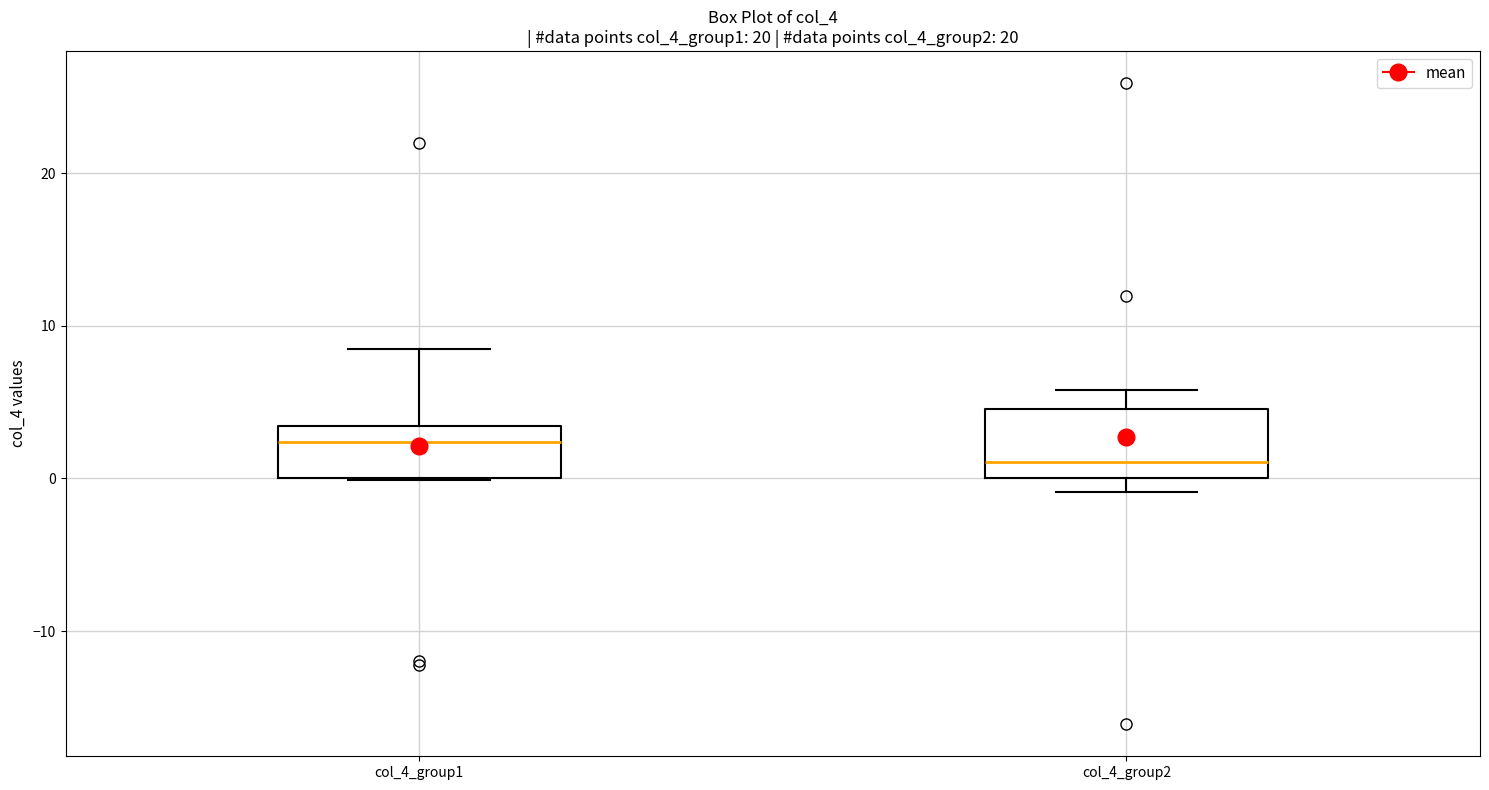

Reading left to right, transcribe this box plot: for each box, give where its median line is, the range the box spans, and where its two whiskers end, as read against the y-axis. The values are not printed on the chart, so give them approximately, as read against the axis.

col_4_group1: median 2, box 0 to 3, whiskers 0 to 9
col_4_group2: median 1, box 0 to 5, whiskers -1 to 6